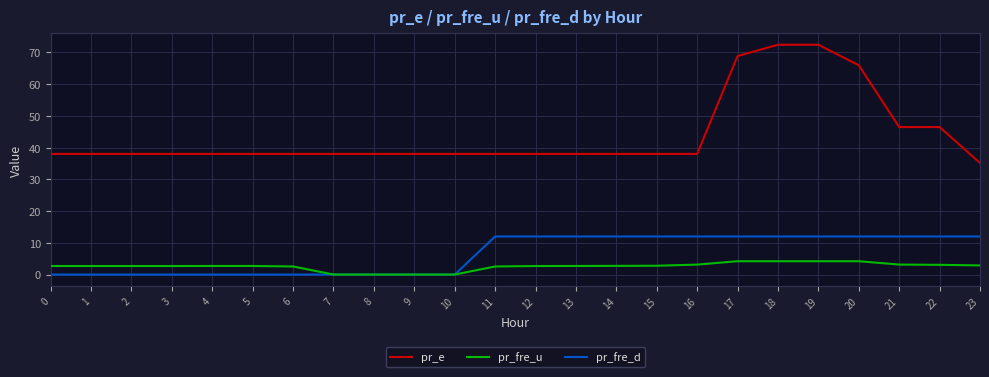

Is the value of pr_e at 23 greater than the value of pr_fre_d at 5?

Yes